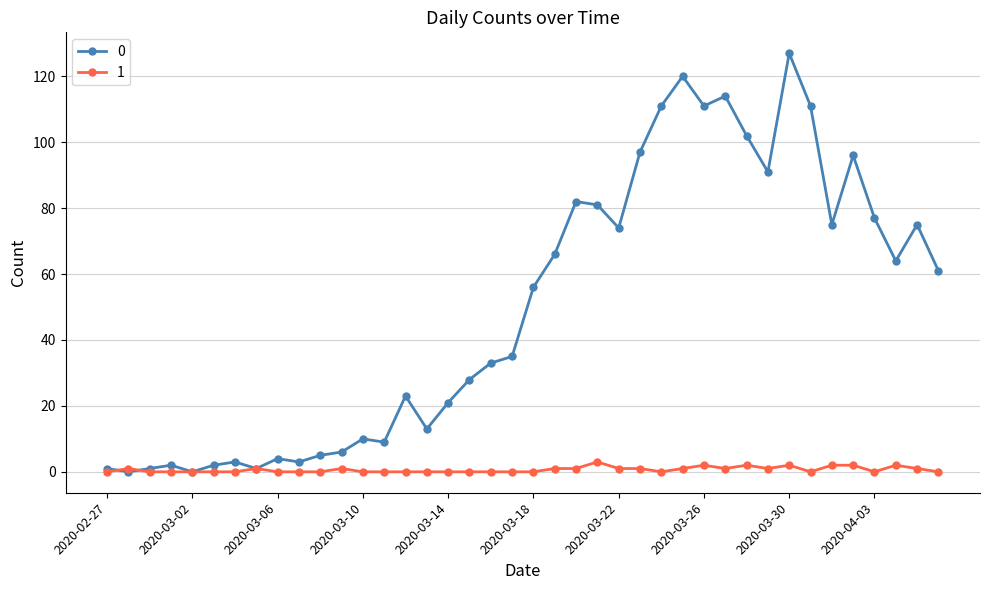

List the series in order of their peak value, lowest first.

1, 0